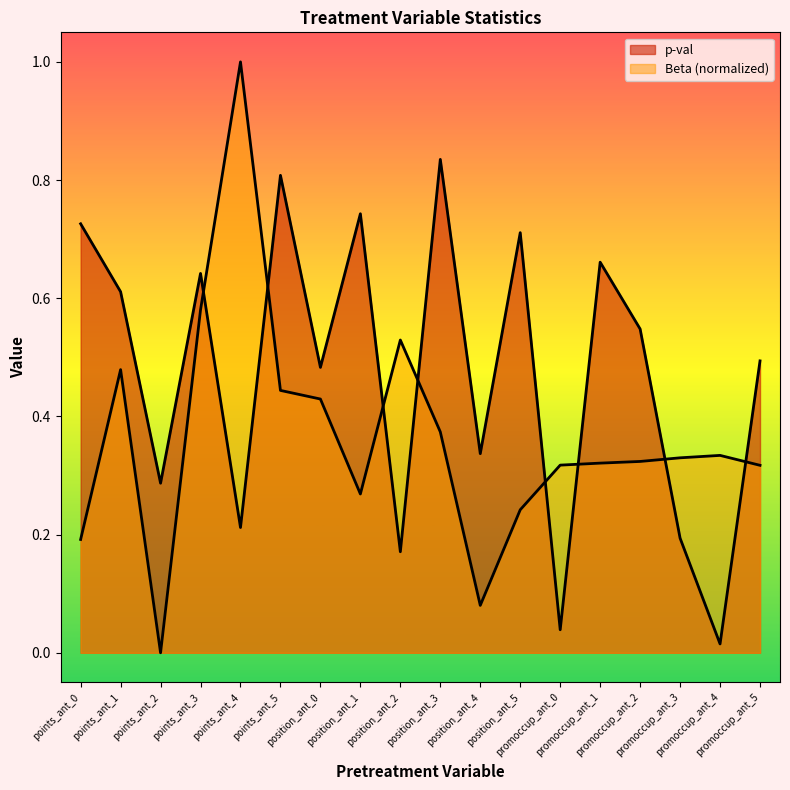

What is the maximum value for Beta?

1.0